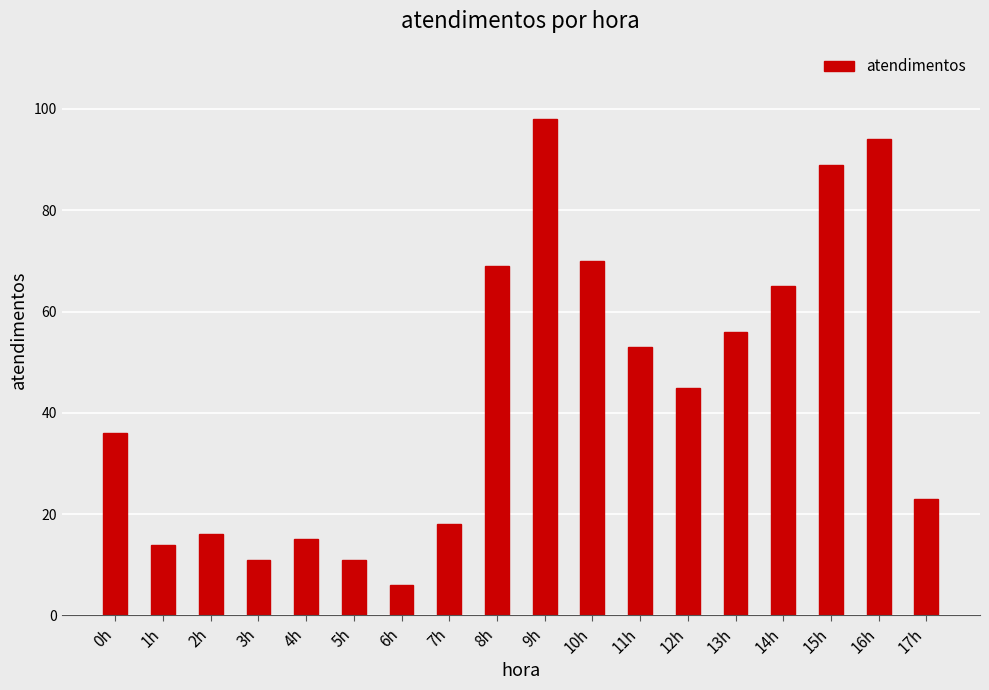

What is the maximum value shown in the chart?

98